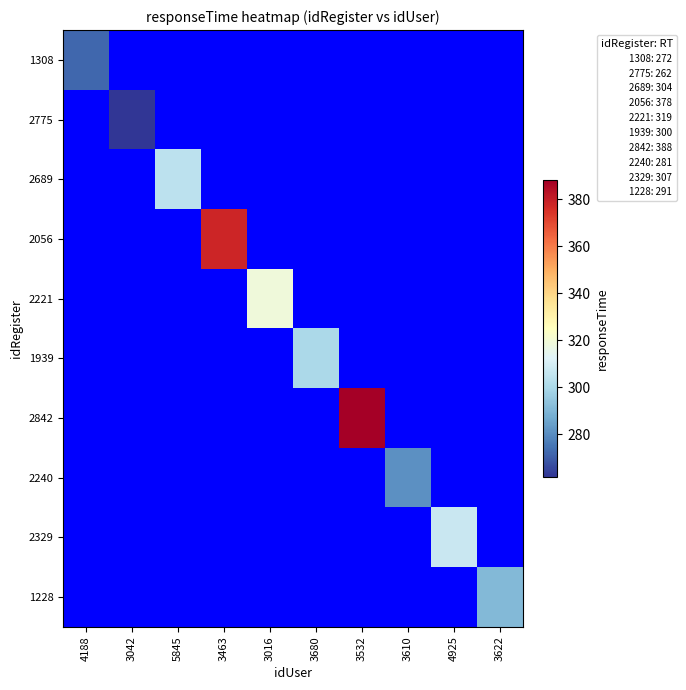

Is the value of 1939 at 5845 greater than the value of 1308 at 3610?

No